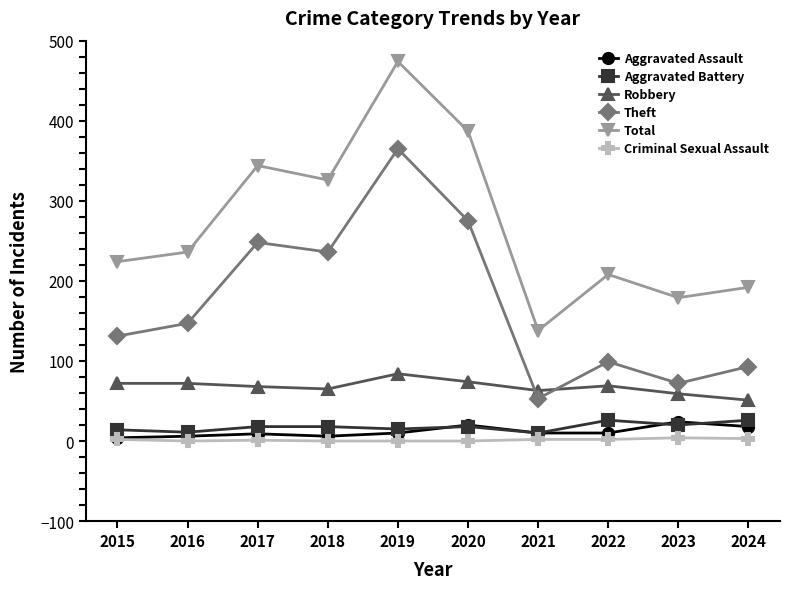

True or false: Theft has more than 1 interior local peaks.

True